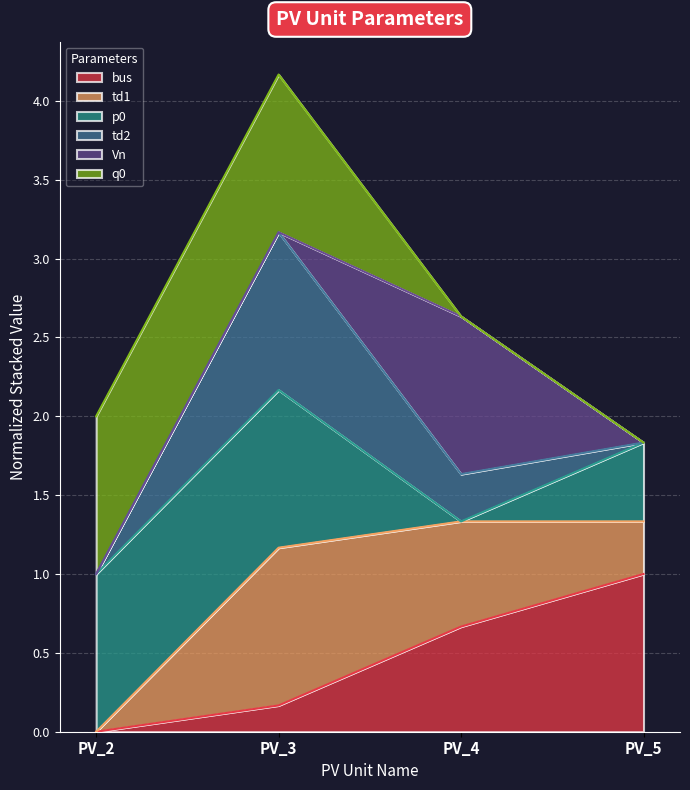

At which category does td1 reach its first local peak?

PV_3